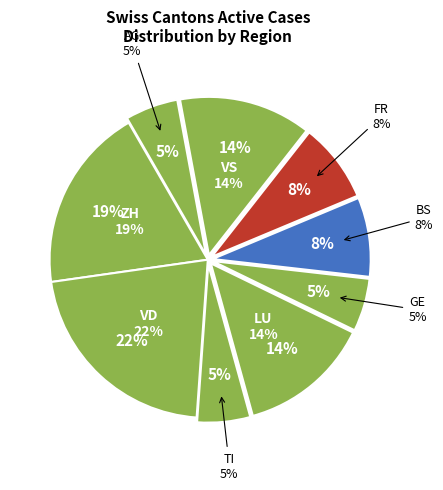

True or false: ZH accounts for 15% of the total.

False